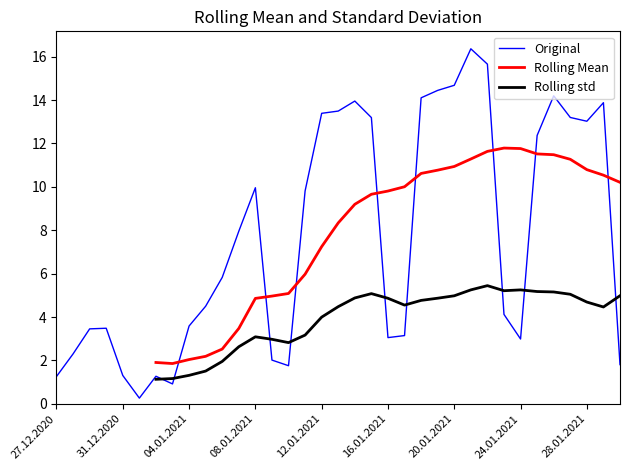

True or false: Rolling Mean and Original cross at least once.

True